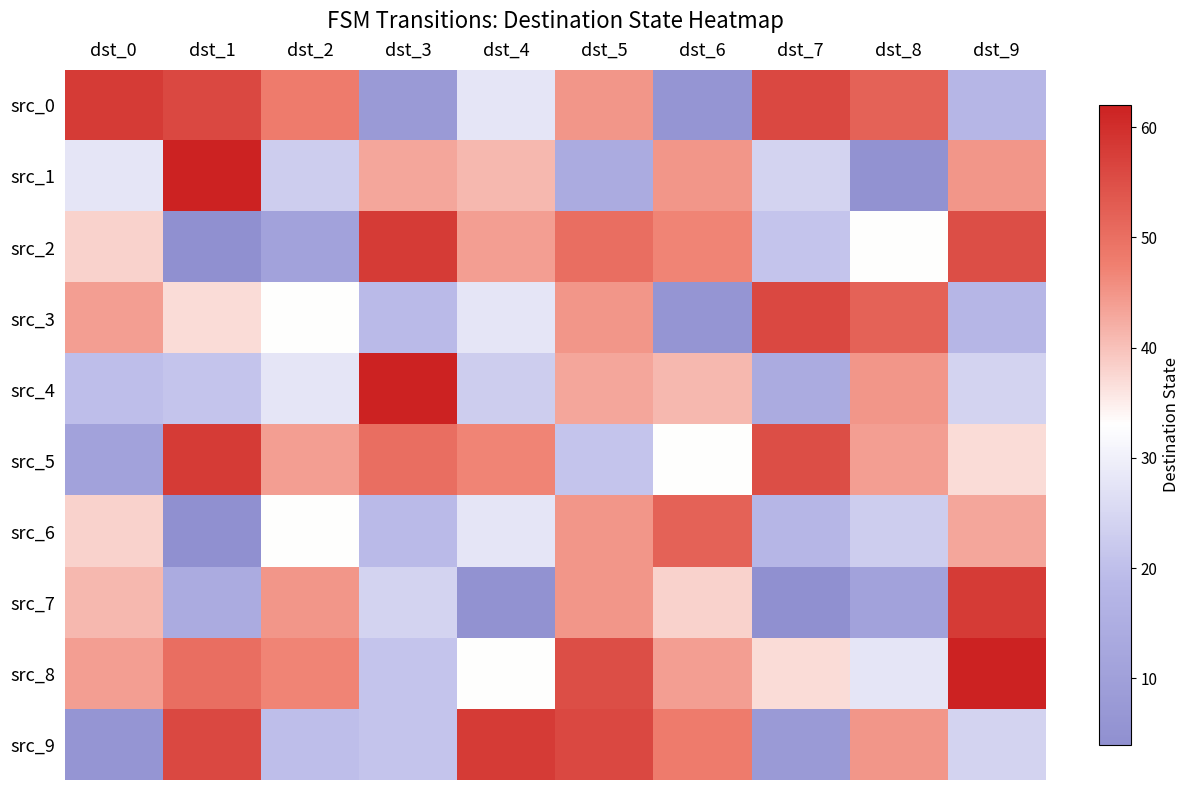

Reading right to left, list all the values displayed in this chart.

src_0: dst_9=18	dst_8=52	dst_7=56	dst_6=6	dst_5=45	dst_4=28	dst_3=8	dst_2=48	dst_1=56	dst_0=58
src_1: dst_9=45	dst_8=5	dst_7=24	dst_6=45	dst_5=14	dst_4=41	dst_3=43	dst_2=23	dst_1=62	dst_0=28
src_2: dst_9=55	dst_8=33	dst_7=21	dst_6=47	dst_5=50	dst_4=44	dst_3=58	dst_2=11	dst_1=4	dst_0=38
src_3: dst_9=18	dst_8=52	dst_7=56	dst_6=6	dst_5=45	dst_4=28	dst_3=19	dst_2=33	dst_1=37	dst_0=44
src_4: dst_9=24	dst_8=45	dst_7=14	dst_6=41	dst_5=43	dst_4=23	dst_3=62	dst_2=28	dst_1=21	dst_0=20
src_5: dst_9=37	dst_8=44	dst_7=55	dst_6=33	dst_5=21	dst_4=47	dst_3=50	dst_2=44	dst_1=58	dst_0=11
src_6: dst_9=43	dst_8=23	dst_7=18	dst_6=52	dst_5=45	dst_4=28	dst_3=19	dst_2=33	dst_1=4	dst_0=38
src_7: dst_9=58	dst_8=11	dst_7=4	dst_6=38	dst_5=45	dst_4=5	dst_3=24	dst_2=45	dst_1=14	dst_0=41
src_8: dst_9=62	dst_8=28	dst_7=37	dst_6=44	dst_5=55	dst_4=33	dst_3=21	dst_2=47	dst_1=50	dst_0=44
src_9: dst_9=24	dst_8=45	dst_7=8	dst_6=48	dst_5=56	dst_4=58	dst_3=21	dst_2=20	dst_1=56	dst_0=6